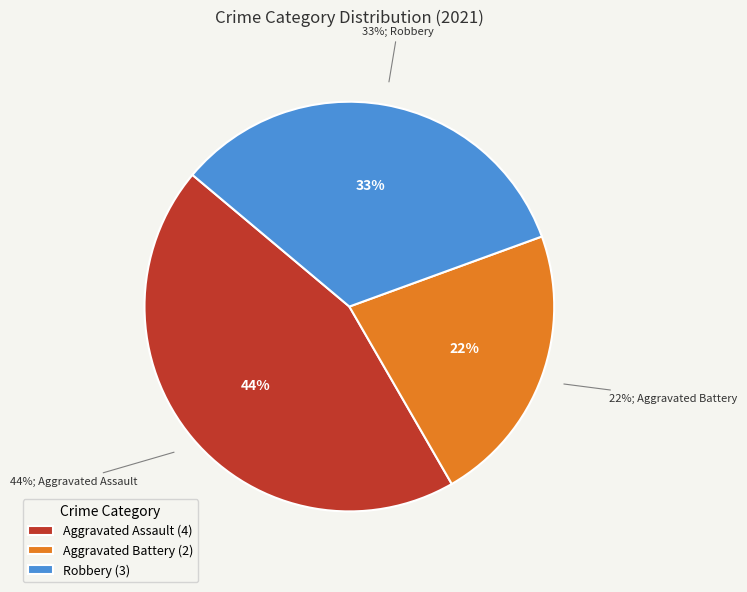

How much of the chart is everything except Robbery?

66.7%